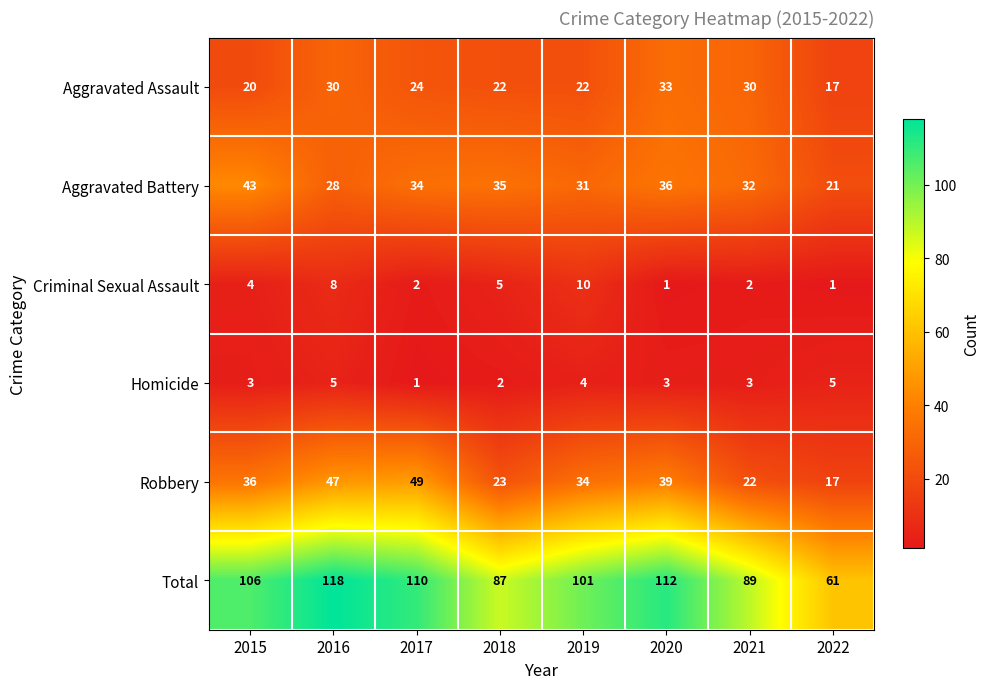

Which series has the widest spread of values?

Total